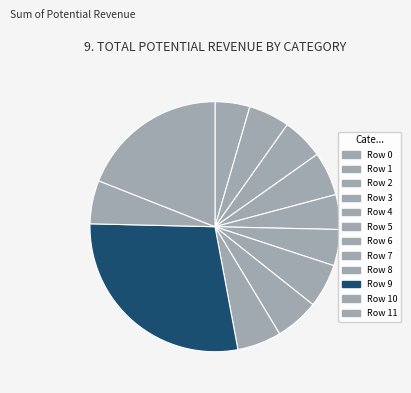

What is the change in value from Row 4 to Row 11?

+2.0